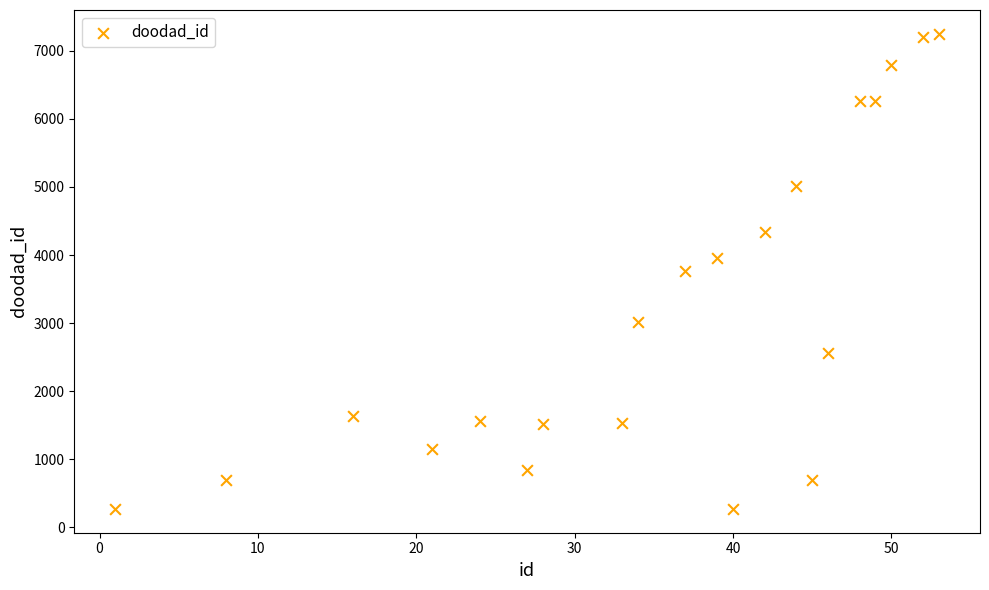

What is the range of X values (max minus min)?

52